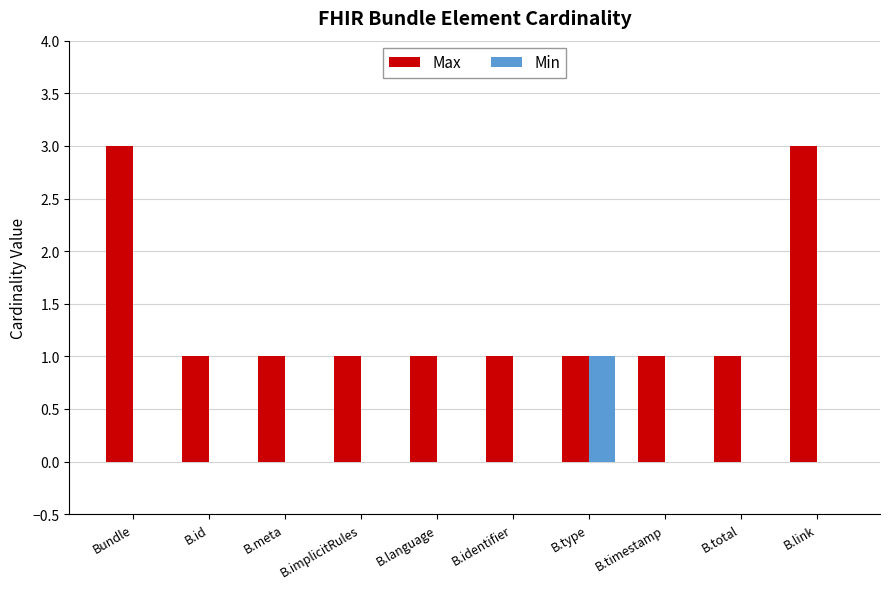

How many categories are shown in the chart?

10